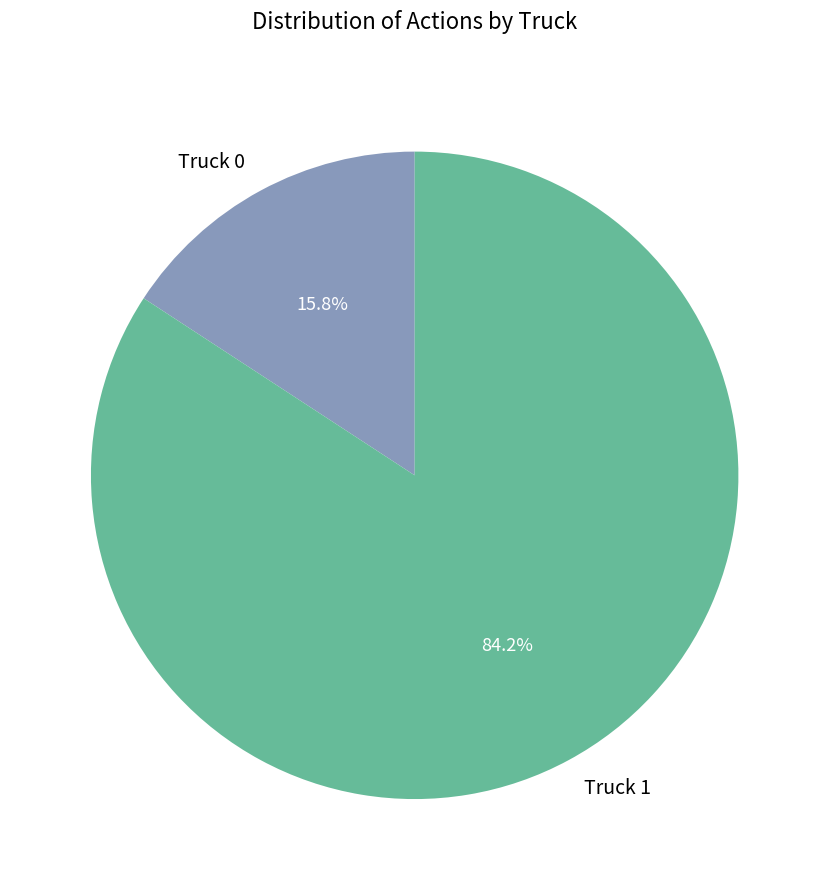

Rank the categories by value from highest to lowest.

Truck 1, Truck 0